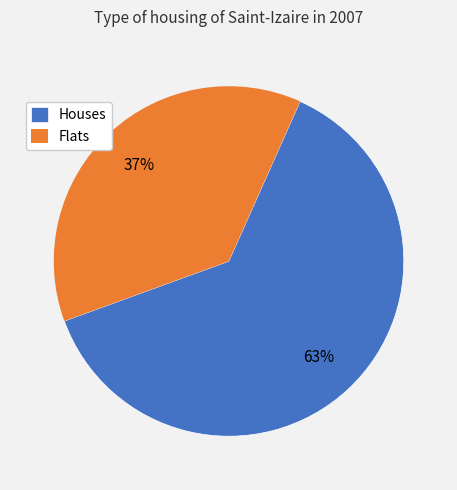

To the nearest percent, what portion does Flats represent?

37%